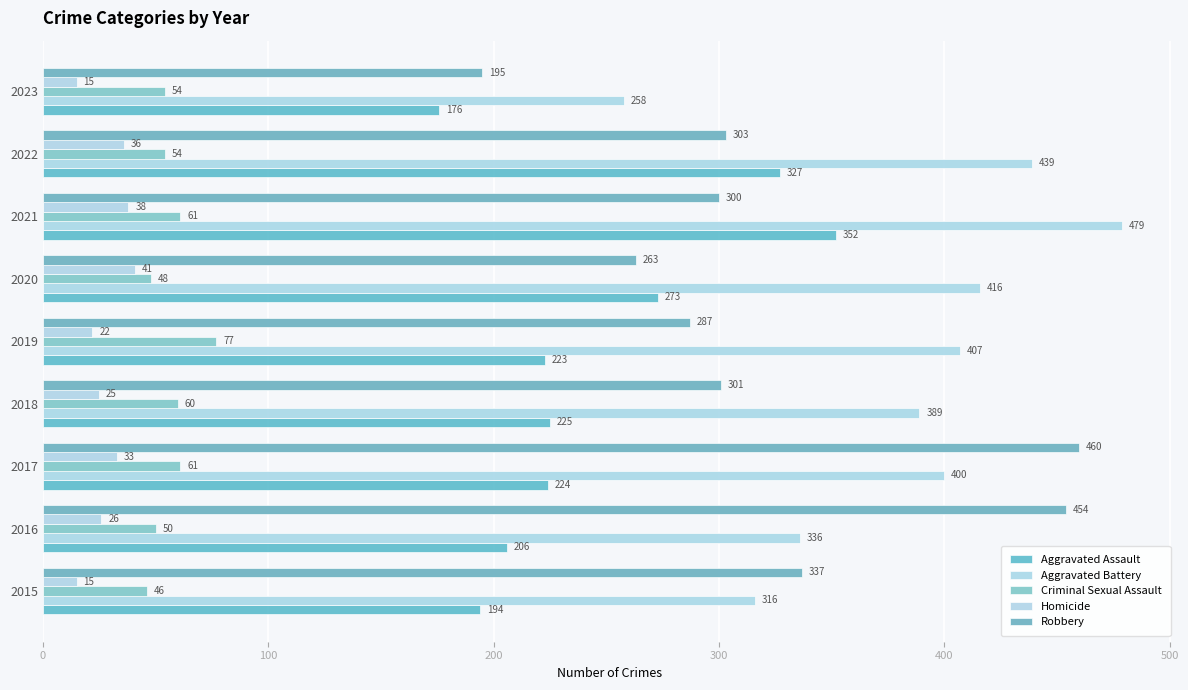

How many data points in Robbery are less than 301?

4